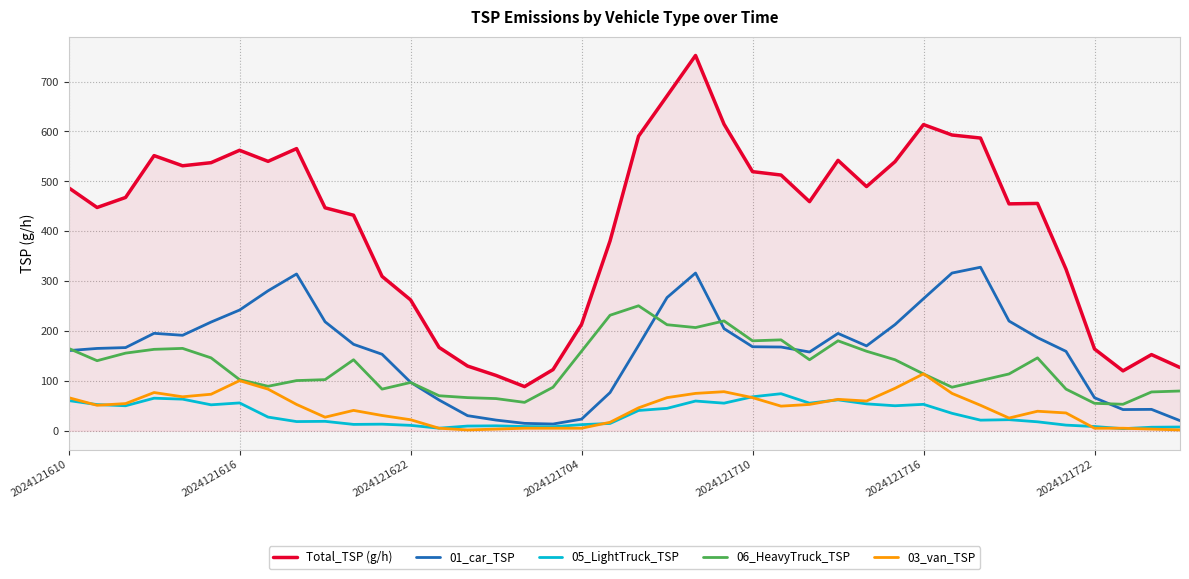

What is the maximum value shown in the chart?

752.3